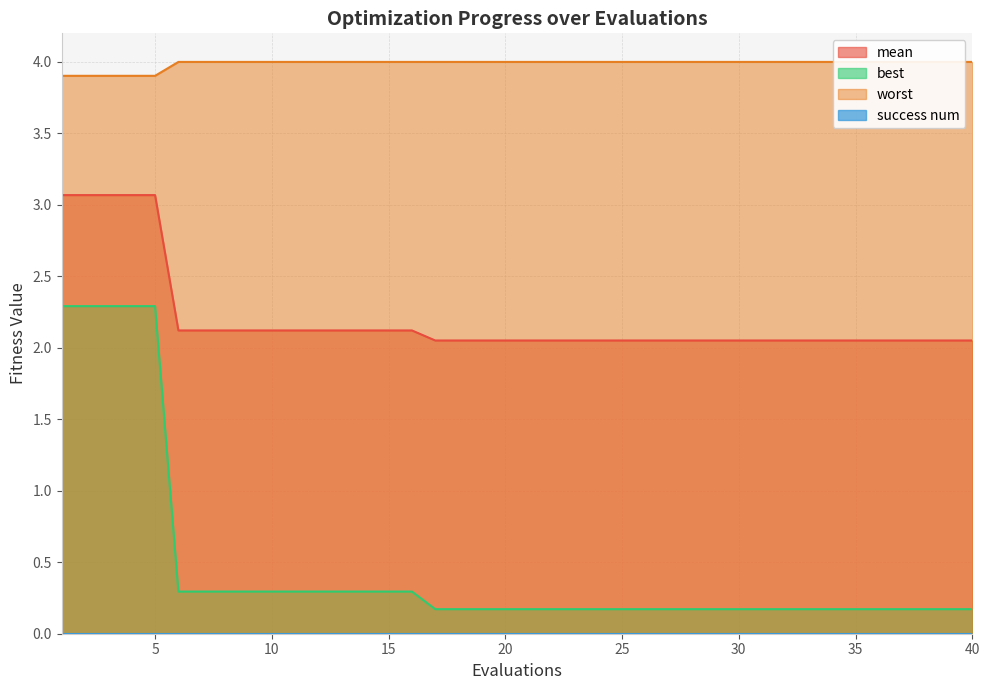

How many distinct data groups are displayed?

3